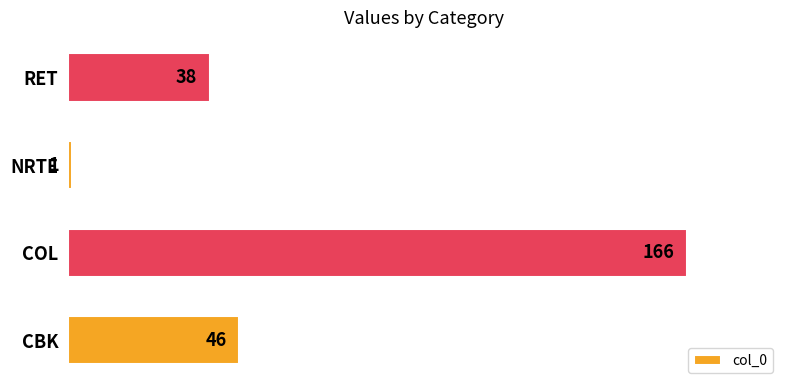

The chart shows a value of 38 at RET. True or false?

True